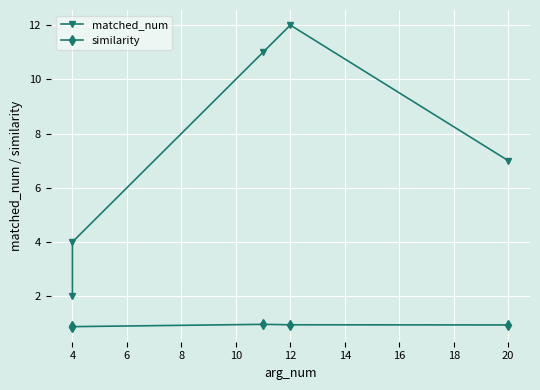

Which has a higher value, 2 or 6?

6